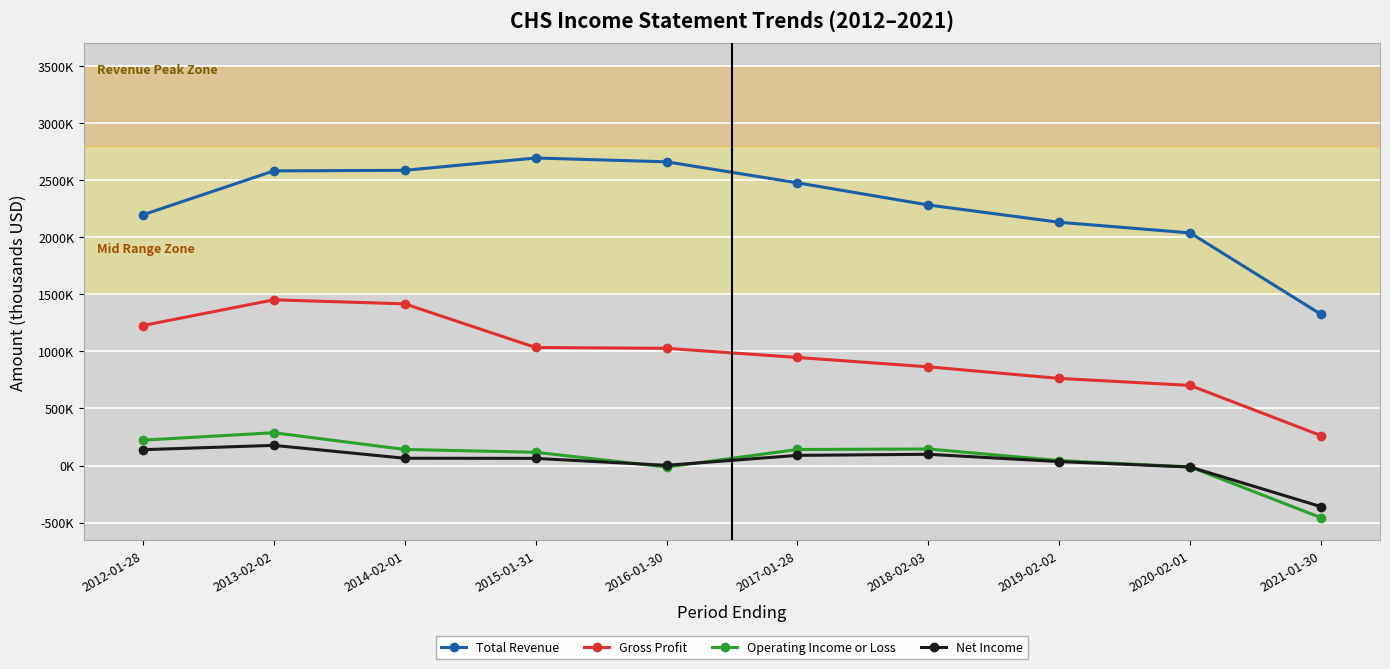

What is the sum of all Operating Income or Loss values?

614900